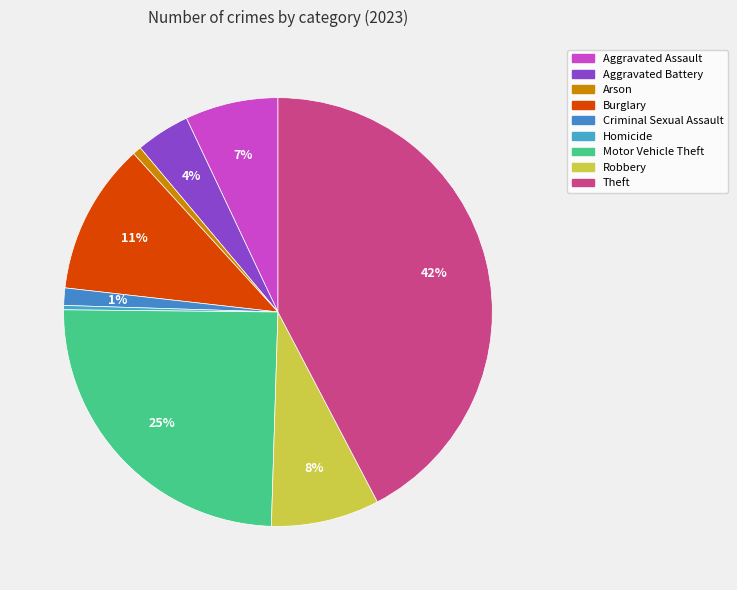

How many segments does this pie chart have?

9